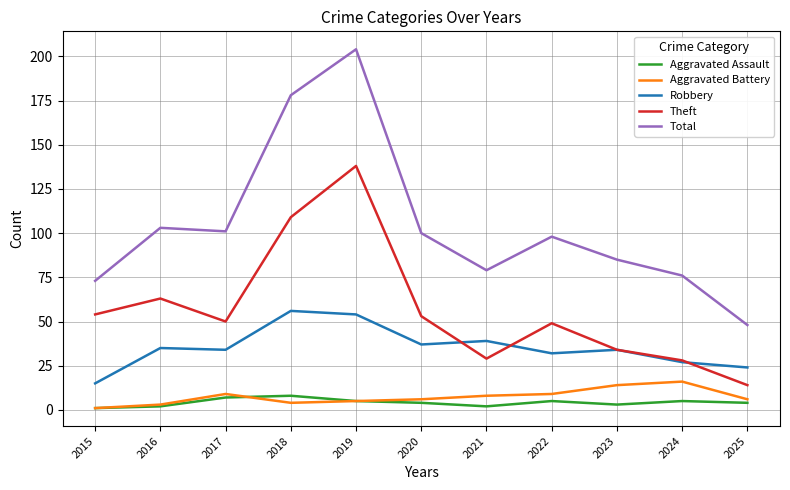

Where does the Total series first go above 98?

2016